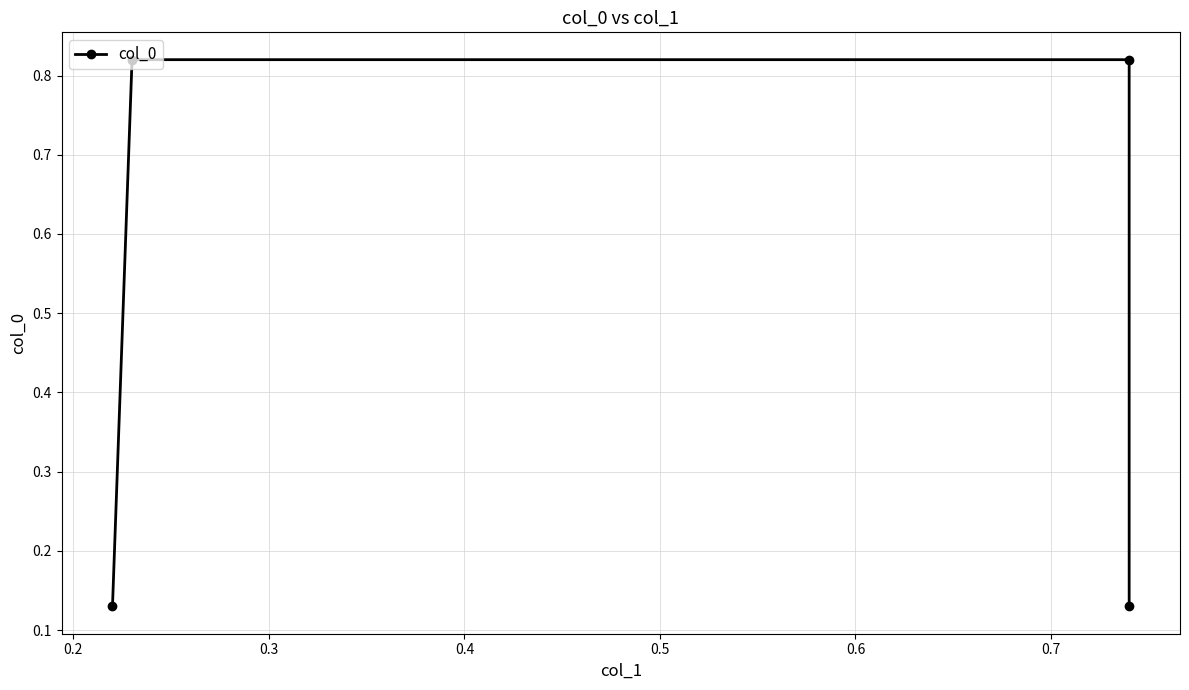

Reading left to right, transcribe all the data shown in this chart.

0.1	0.8	0.8	0.1